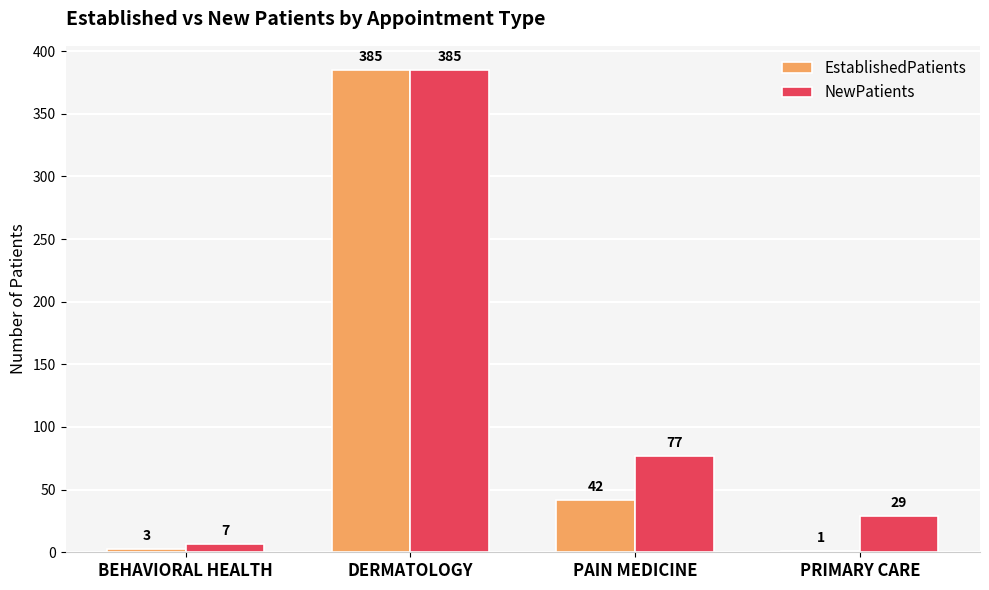

Which series has the largest total across all categories?

NewPatients